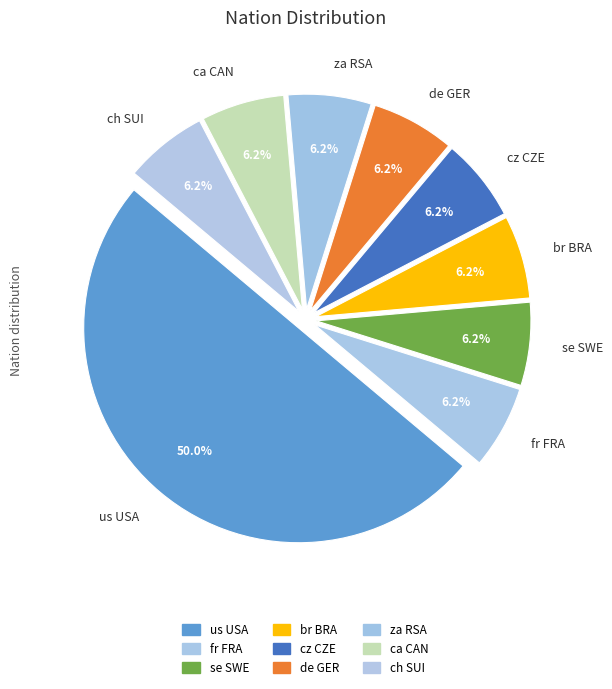

Which slice is the largest?

us USA